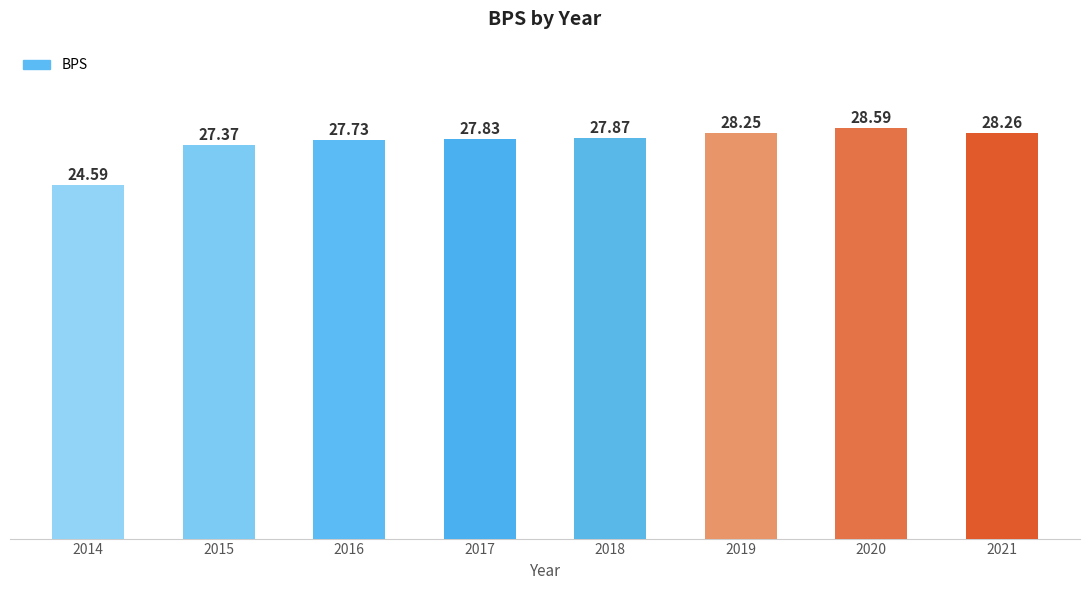

List the labels in order of value, smallest first.

2014, 2015, 2016, 2017, 2018, 2019, 2021, 2020